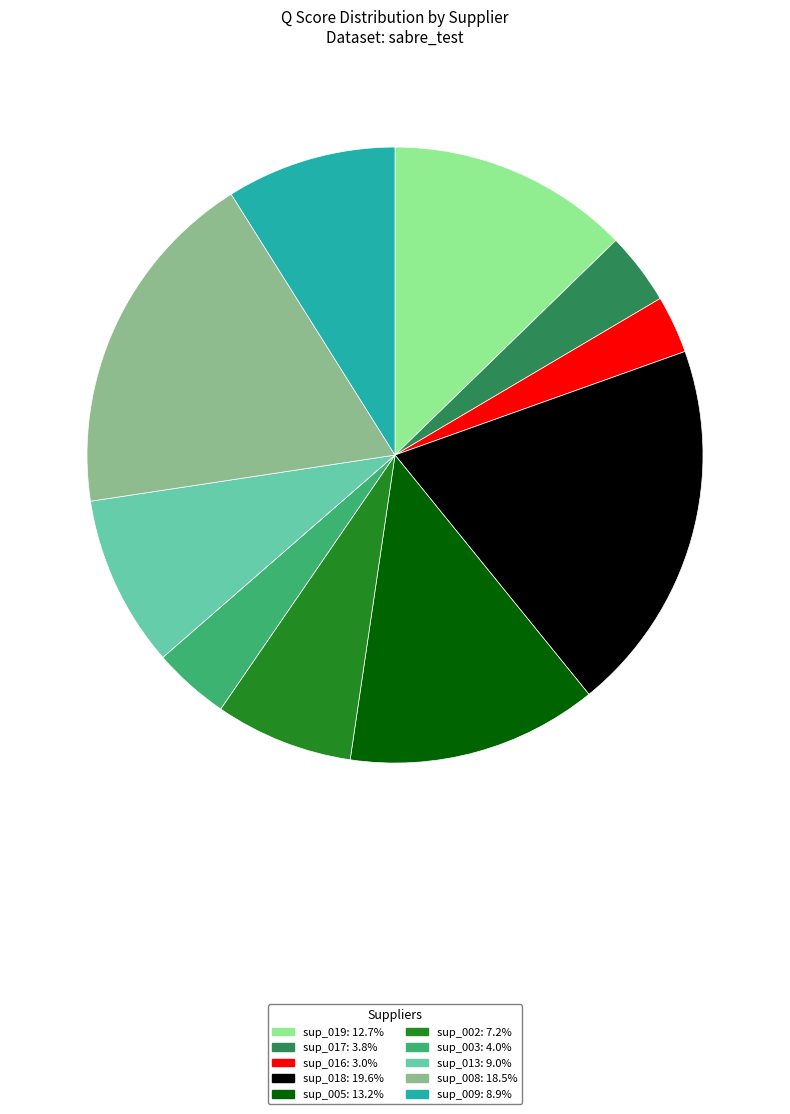

Combined, do sup_018 and sup_002 account for over 50%?

No